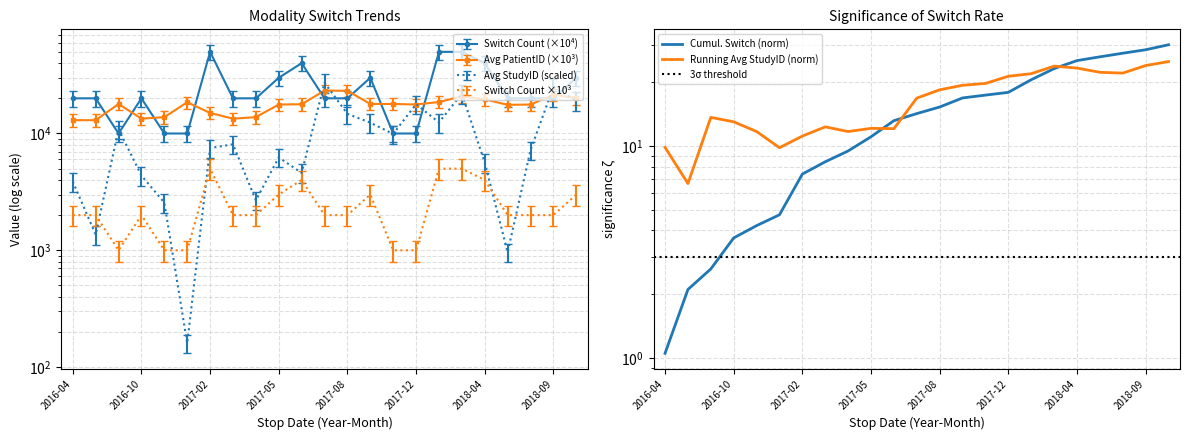

How many intersections are there between Switch Count and Avg StudyID?

8